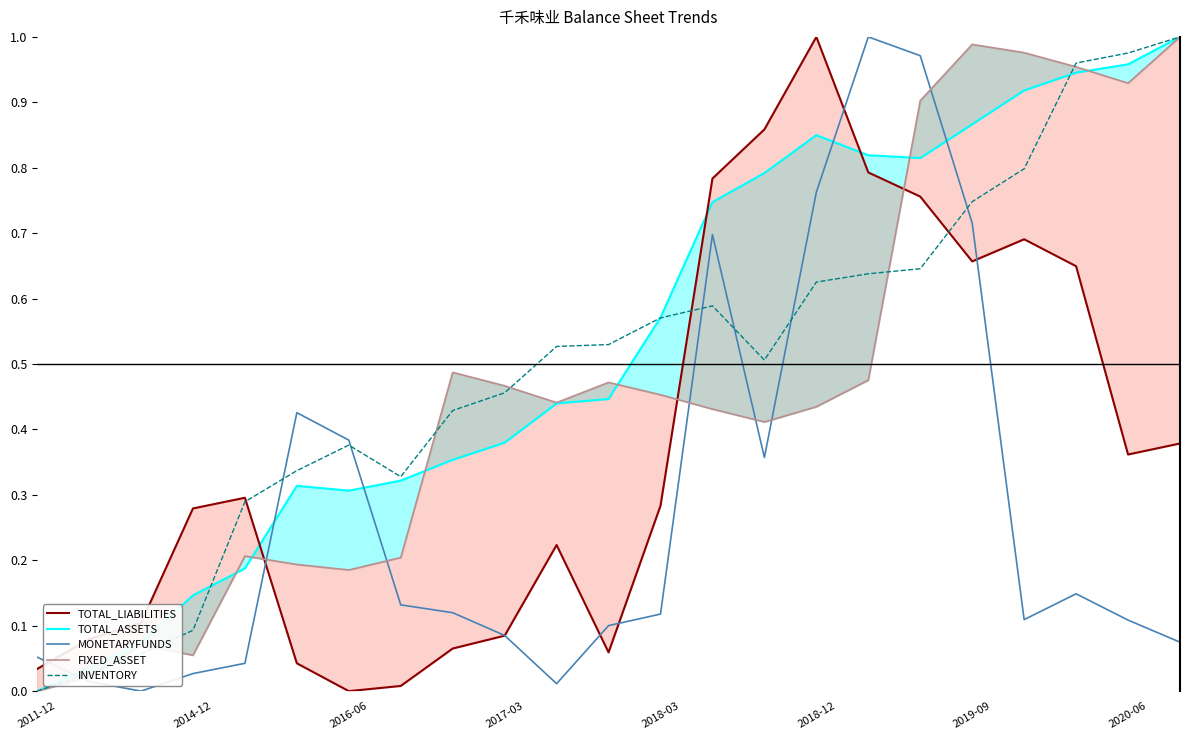

Does the chart have visible grid lines?

No